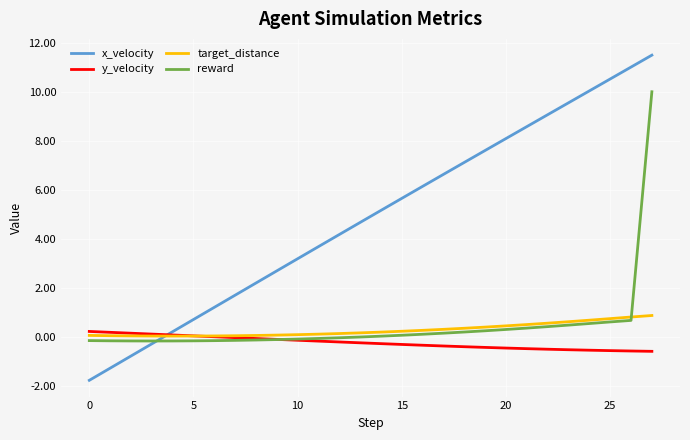

Count the number of categories in the chart.

28